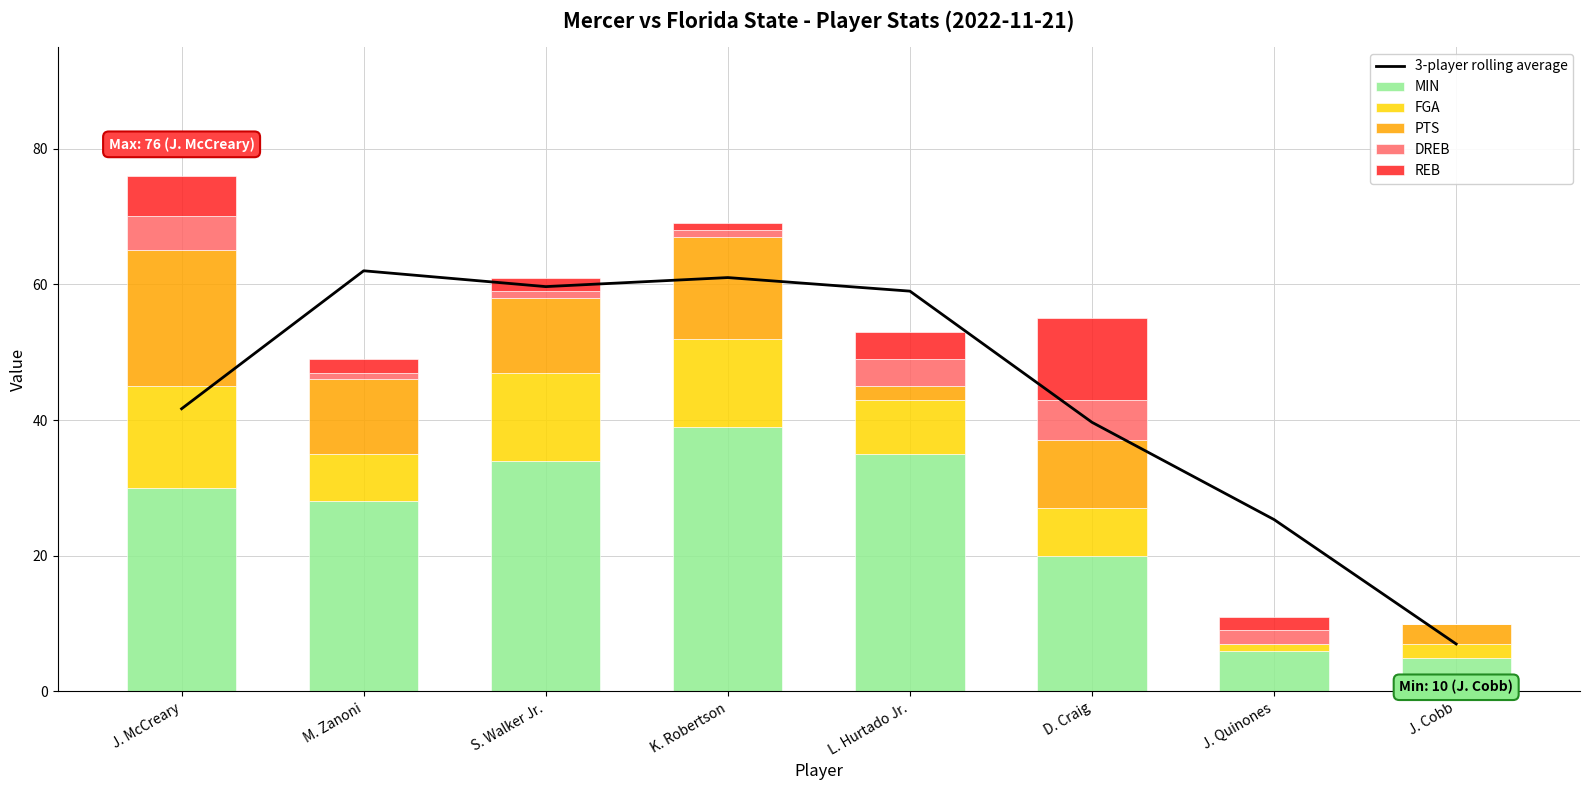

What is the difference between the highest and lowest values at L. Hurtado Jr.?

57.0